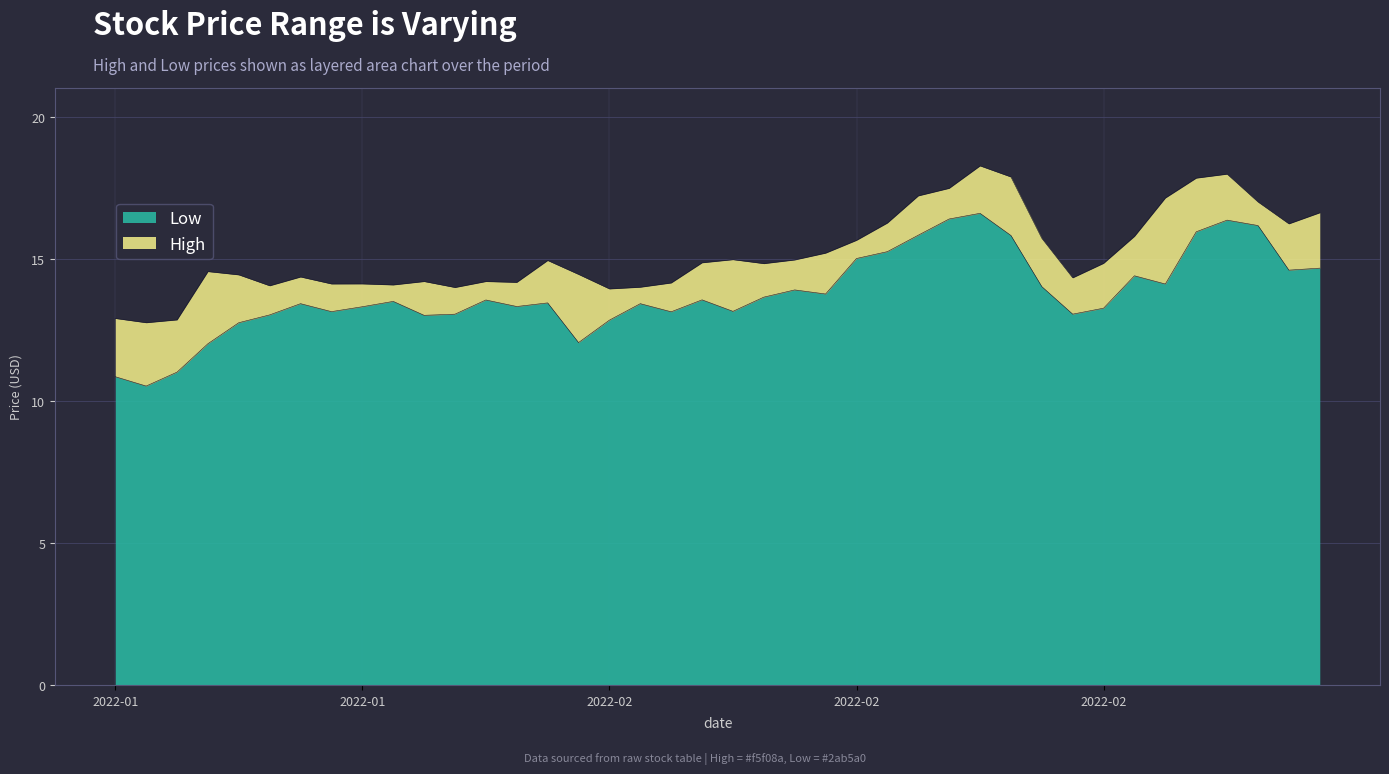

How many lines are shown in the chart?

2